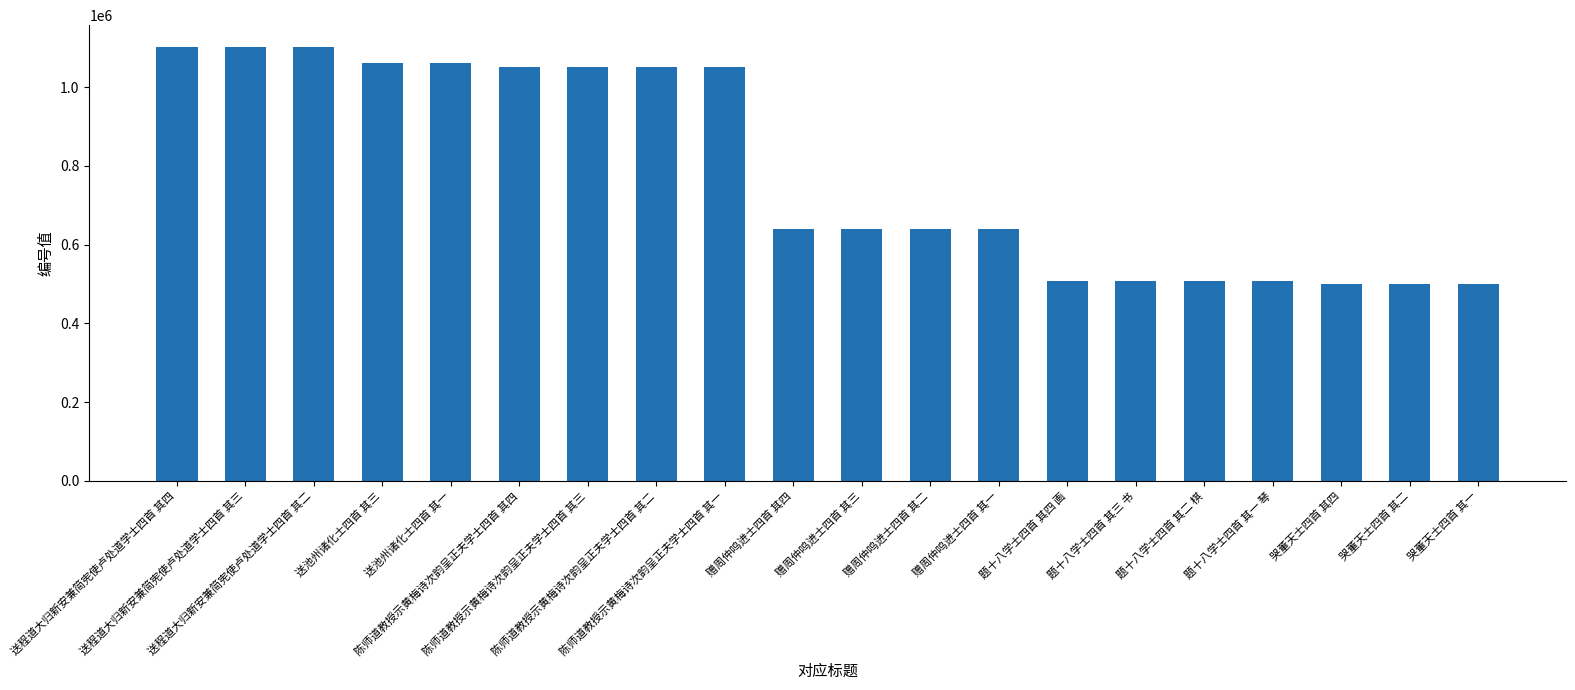

Is it true that the value at 陈师道教授示黄梅诗次韵呈正夫学士四首 其三 is 1615720?

False